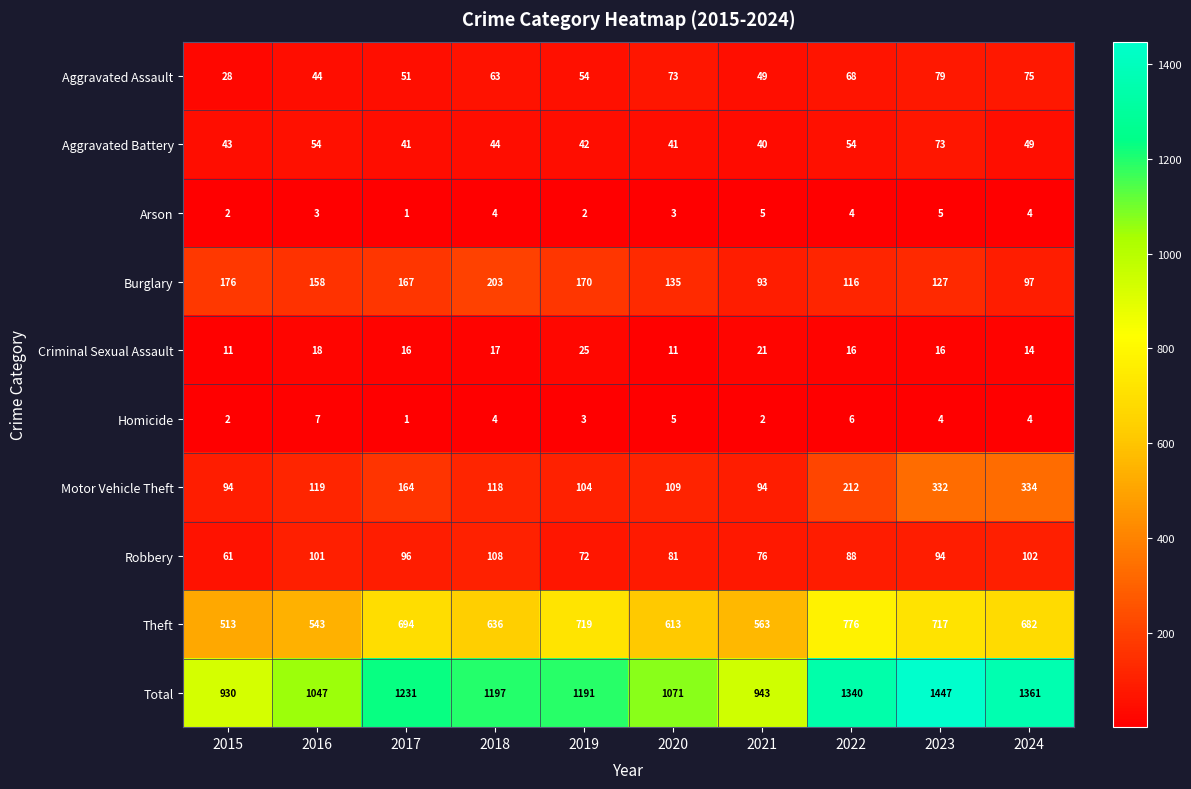

What is the approximate value of Theft at 2020, to the nearest 50?

600